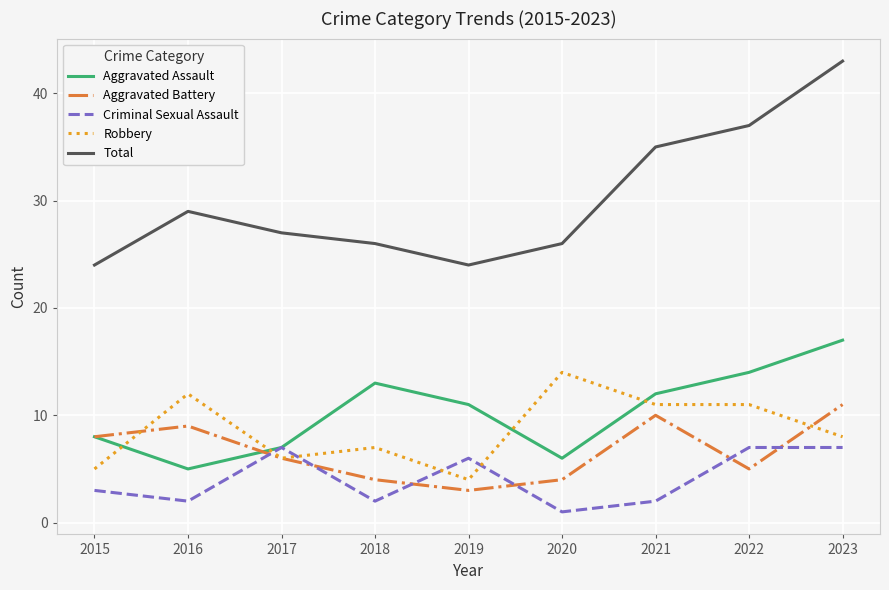

Rank the categories by Aggravated Assault value from highest to lowest.

2023, 2022, 2018, 2021, 2019, 2015, 2017, 2020, 2016